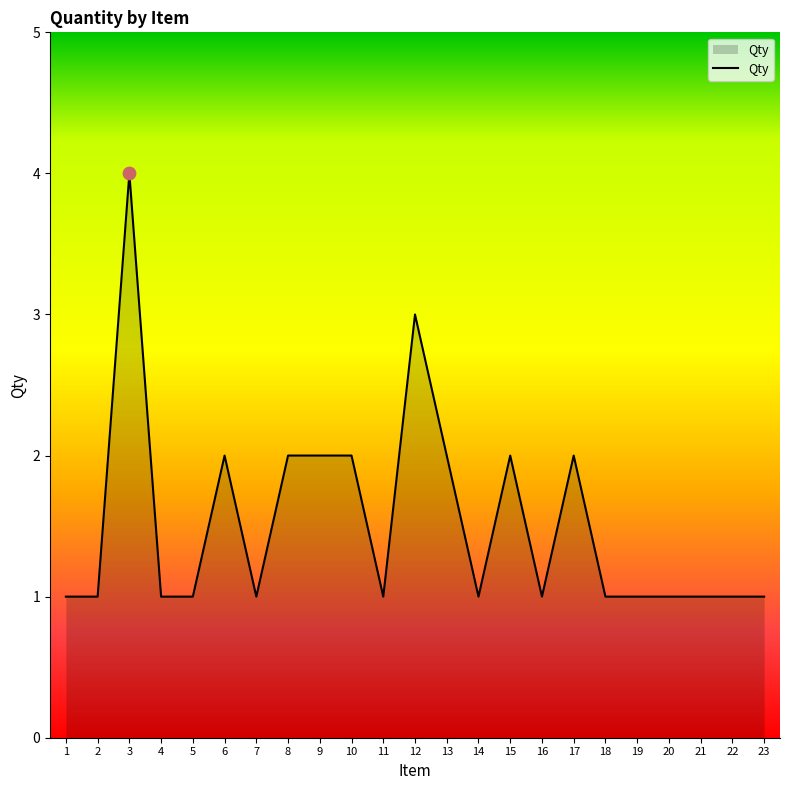

Which has a higher value, 22 or 12?

12